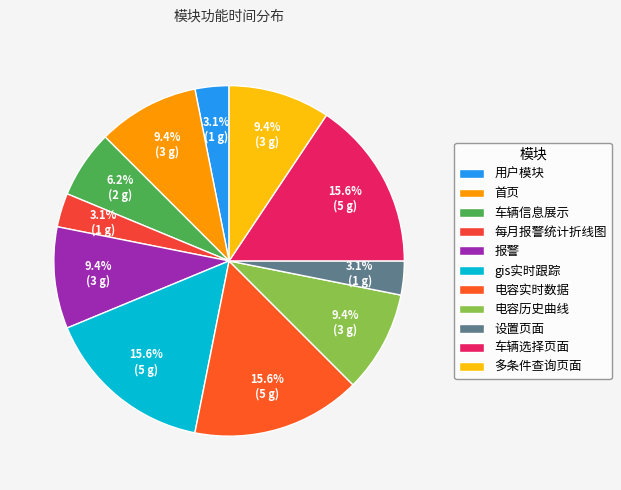

The 电容实时数据 slice represents 25% of the pie. True or false?

False